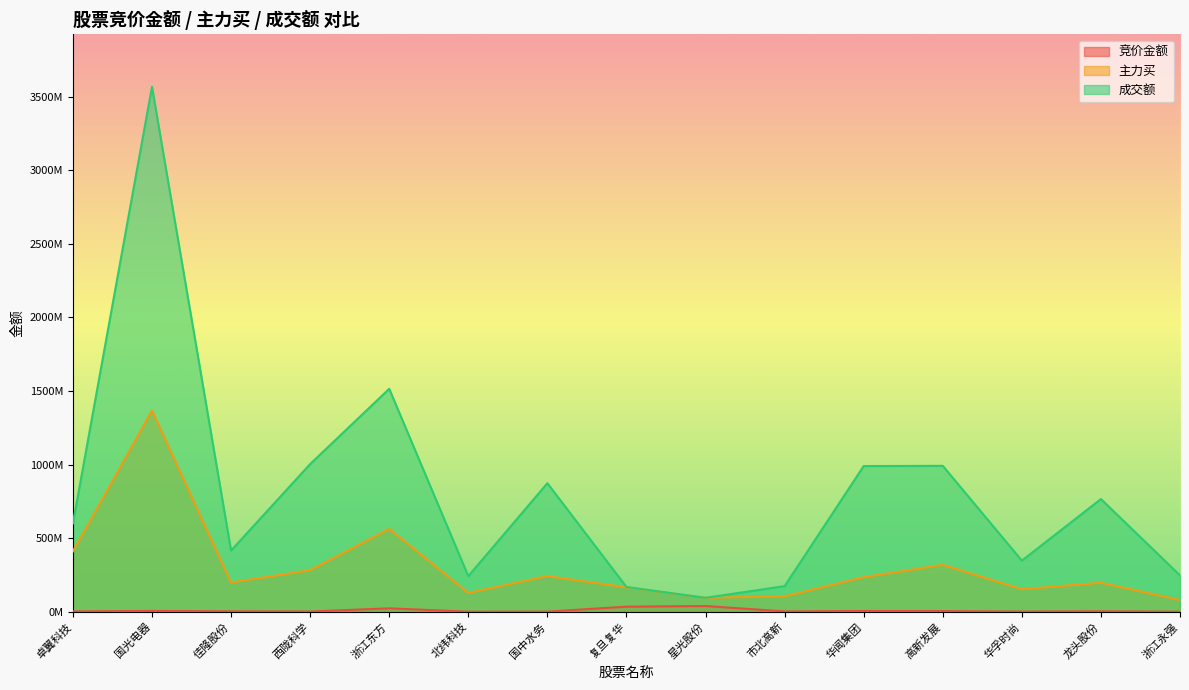

Rank the series at 北纬科技 from lowest to highest value.

竞价金额, 主力买, 成交额